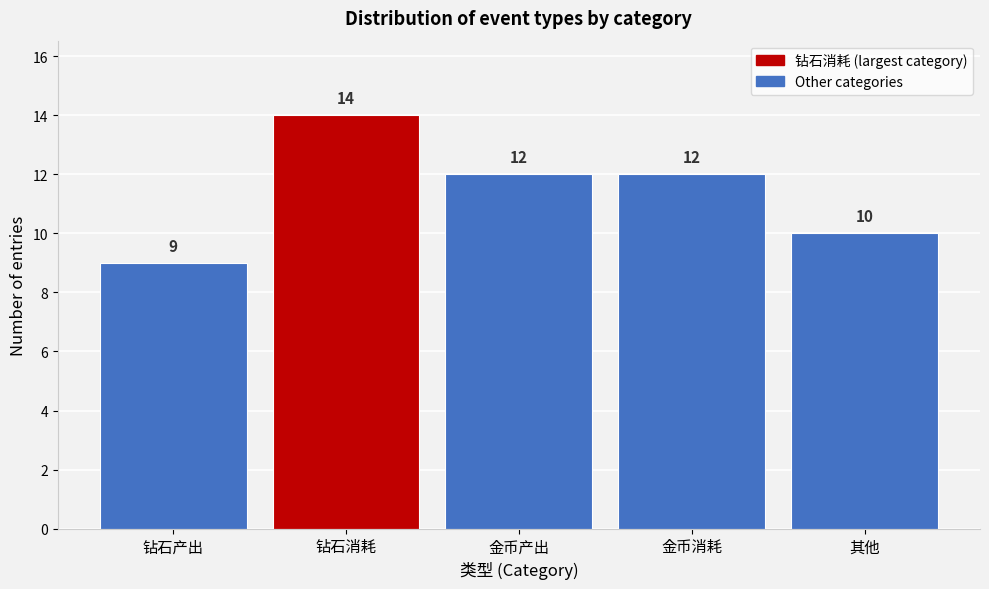

Reading left to right, what are all the values shown in this chart?

9	14	12	12	10